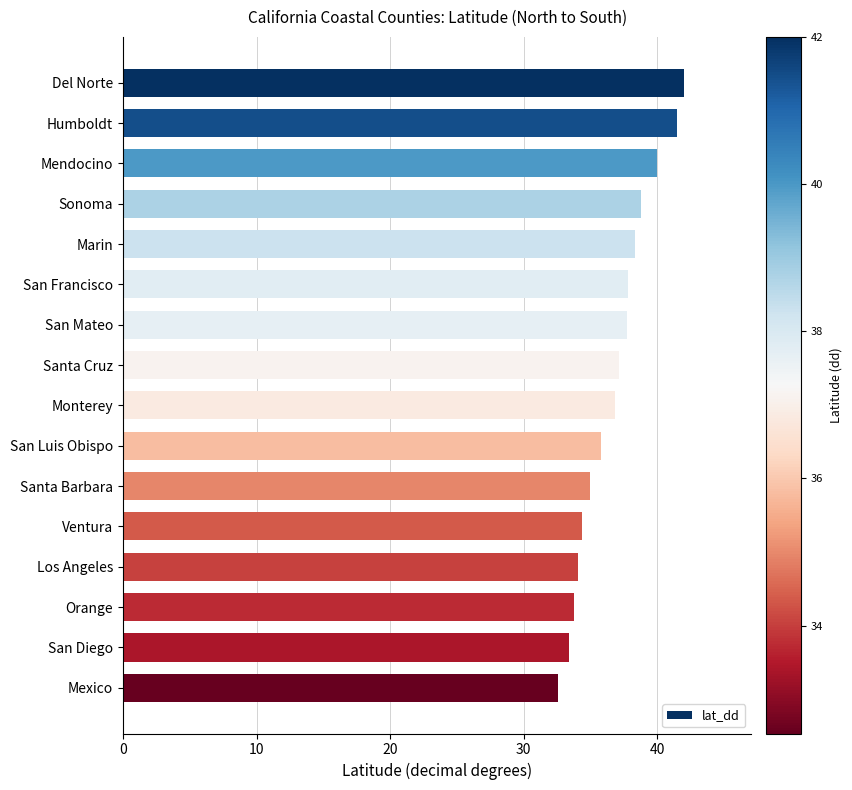

The chart shows a value of 63.2 at Del Norte. True or false?

False